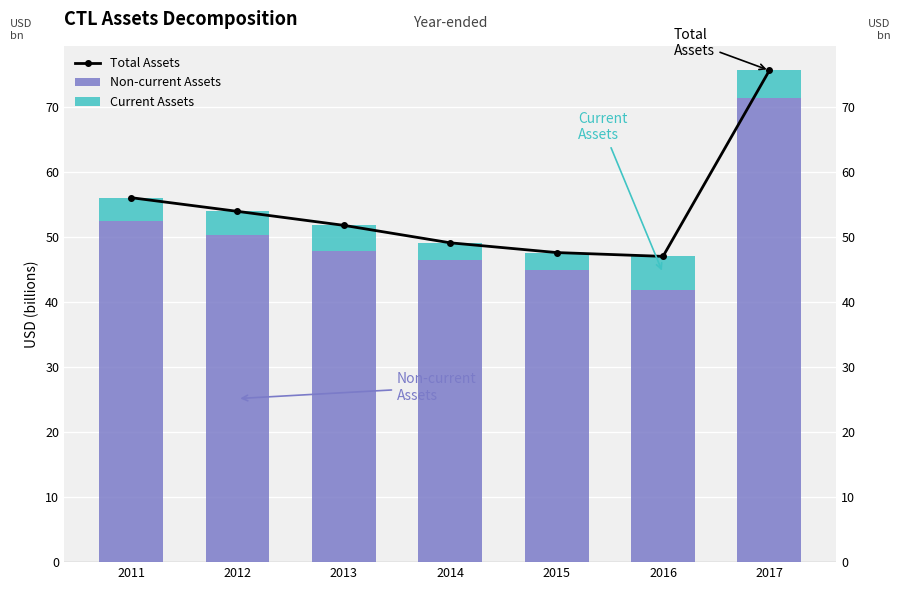

The value of Total Assets at 2012 is 83.6. True or false?

False